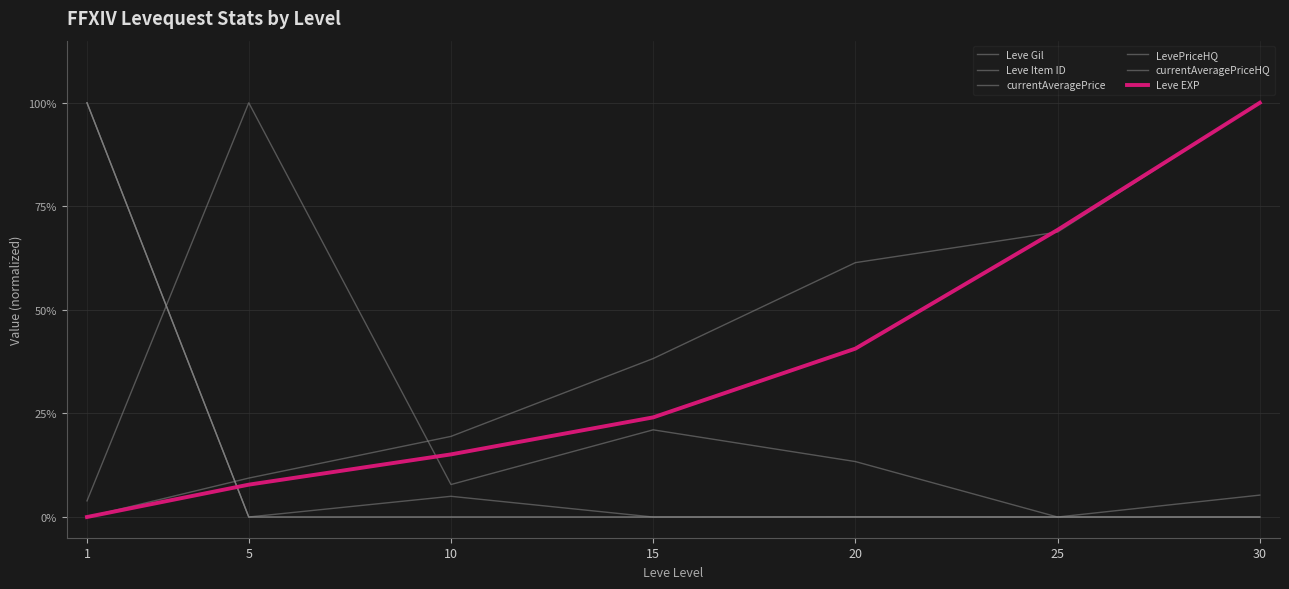

Reading left to right, extract all data points from this chart.

Leve Gil: 0.0	0.1	0.2	0.4	0.6	0.7	1.0
Leve Item ID: 0.0	1.0	0.1	0.2	0.1	0.0	0.1
currentAveragePrice: 1.0	0.0	0.1	0.0	0.0	0.0	0.0
LevePriceHQ: 1.0	0.0	0.0	0.0	0.0	0.0	0.0
currentAveragePriceHQ: 1.0	0.0	0.0	0.0	0.0	0.0	0.0
Leve EXP: 0.0	0.1	0.2	0.2	0.4	0.7	1.0